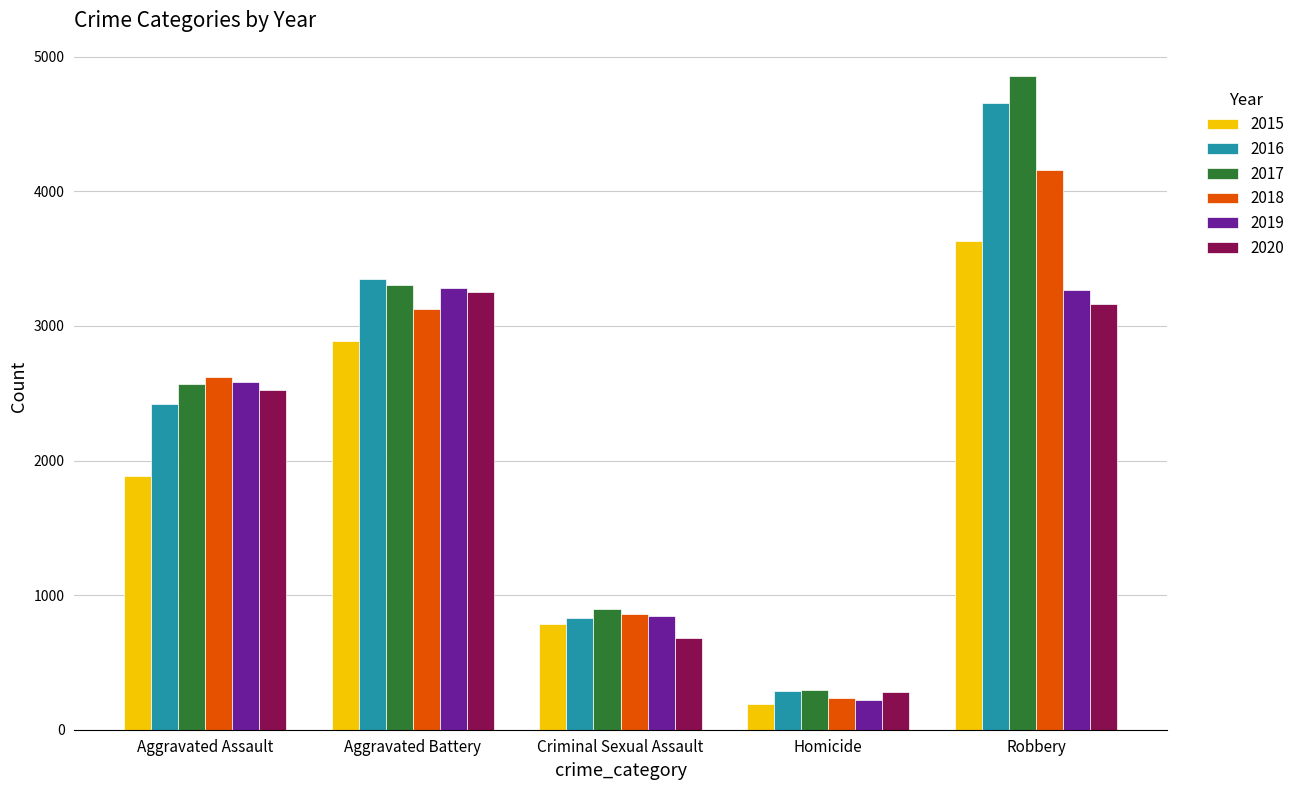

What is the sum of the 2020 values at Robbery and Aggravated Assault?

5684